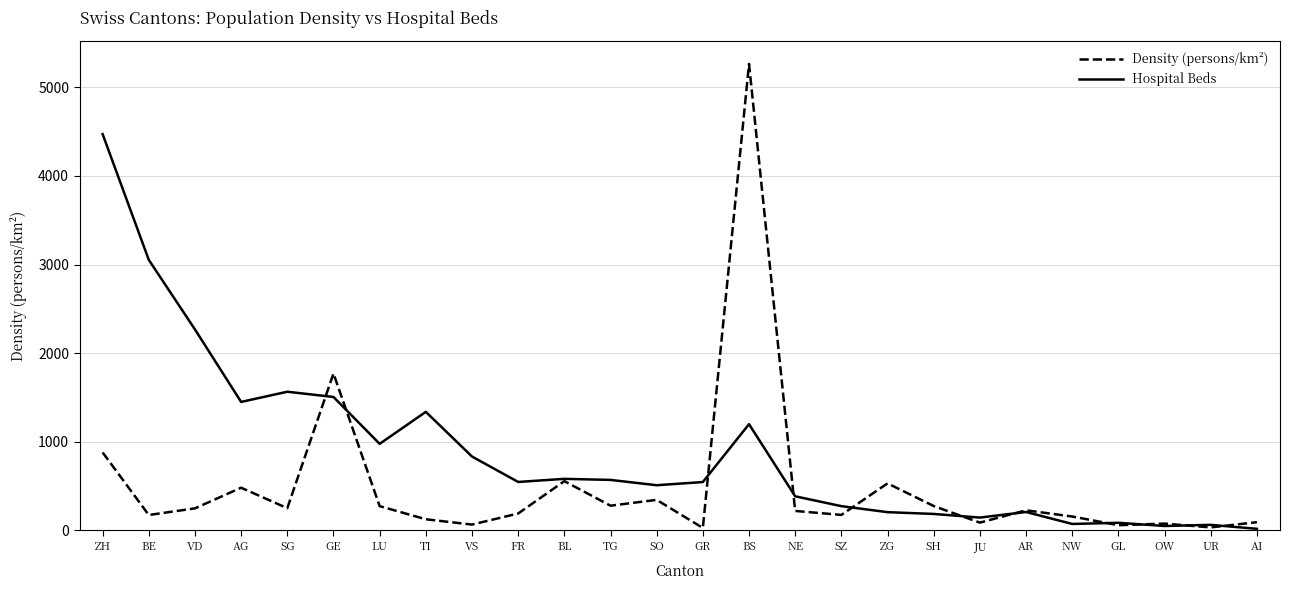

Which series has the largest range (max minus min)?

Density (persons/km²)